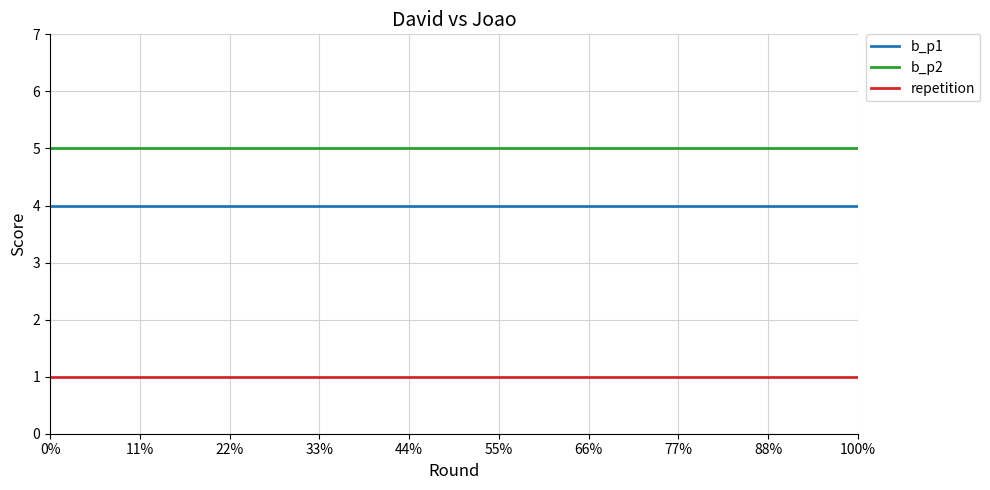

How many distinct data groups are displayed?

3